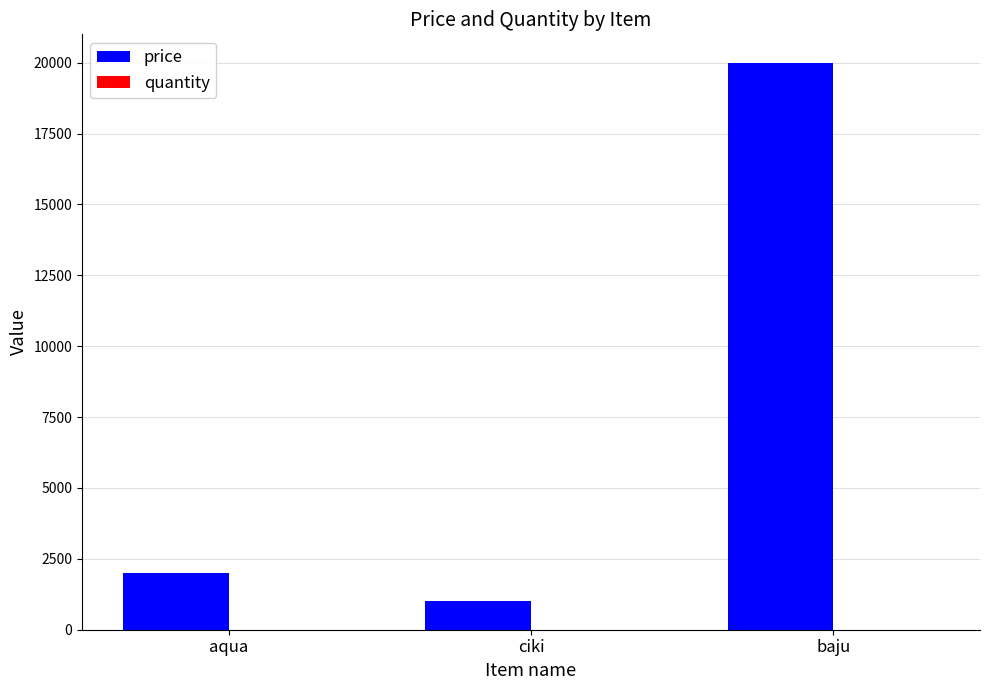

Which series changed the most between aqua and baju?

price